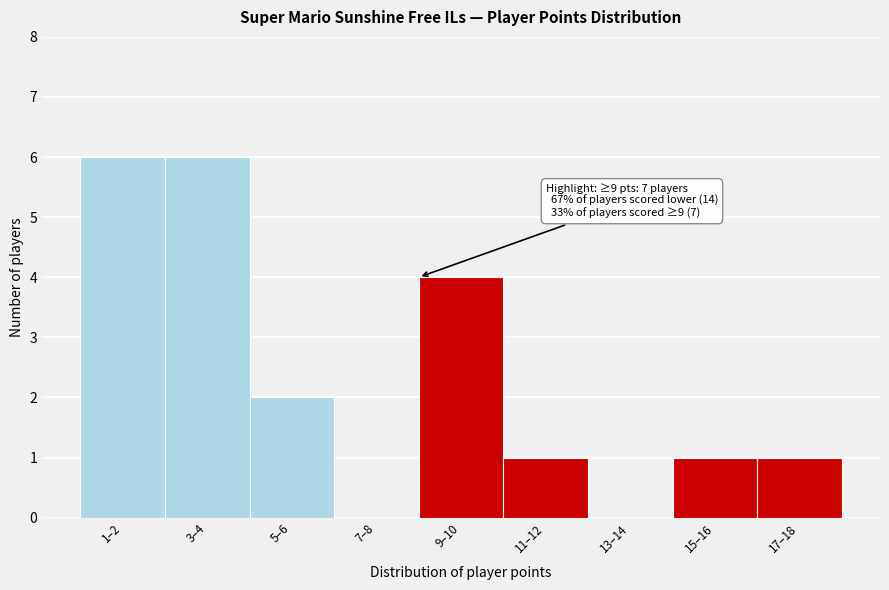

Reading left to right, what are all the values shown in this chart?

1–2=6	3–4=6	5–6=2	7–8=0	9–10=4	11–12=1	13–14=0	15–16=1	17–18=1